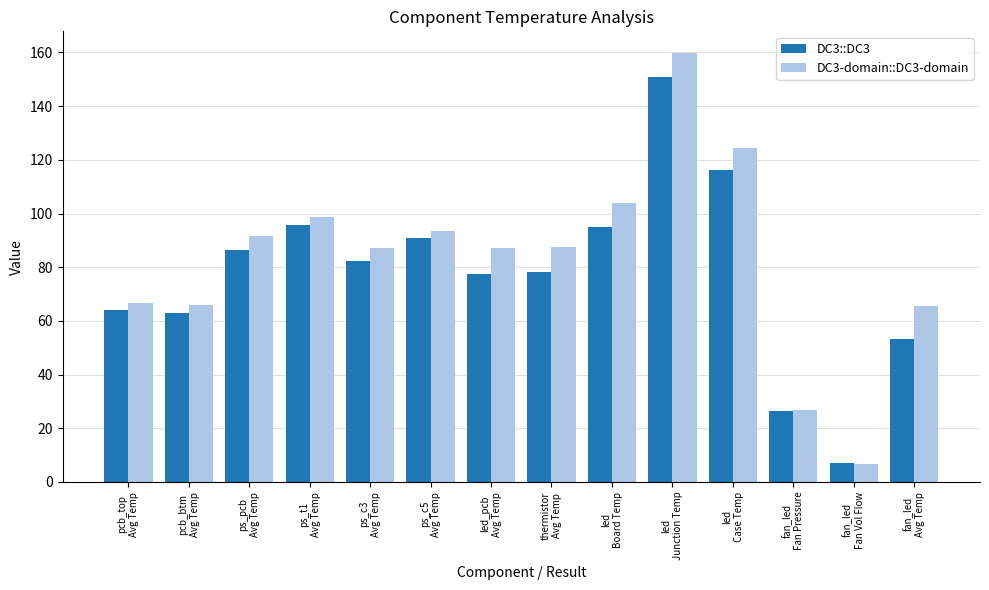

Read the DC3-domain::DC3-domain value at ps_c3
Avg Temp.

87.2